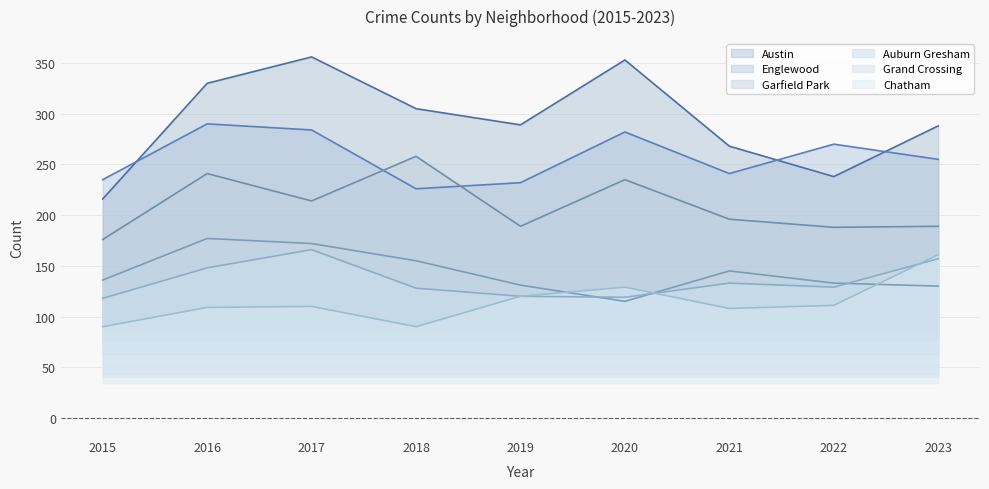

How many lines are shown in the chart?

6